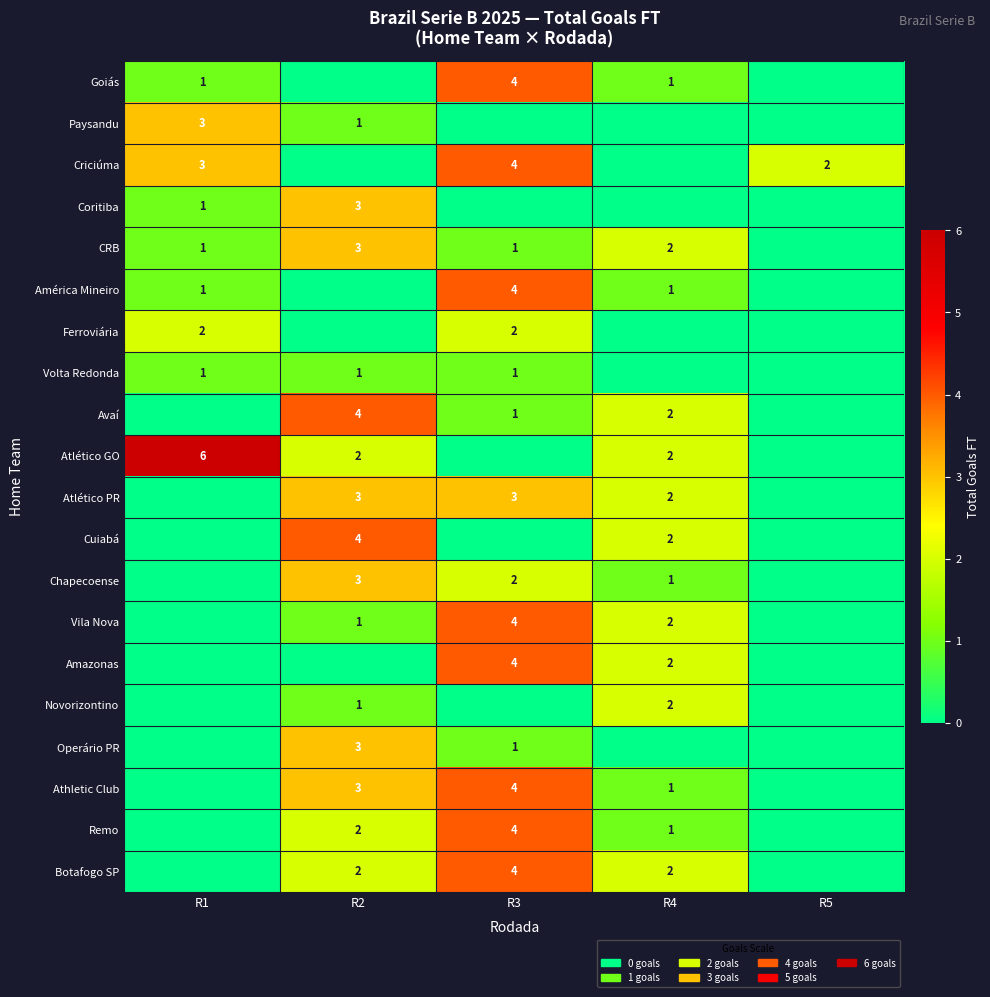

The value of América Mineiro at R1 is 1. True or false?

True